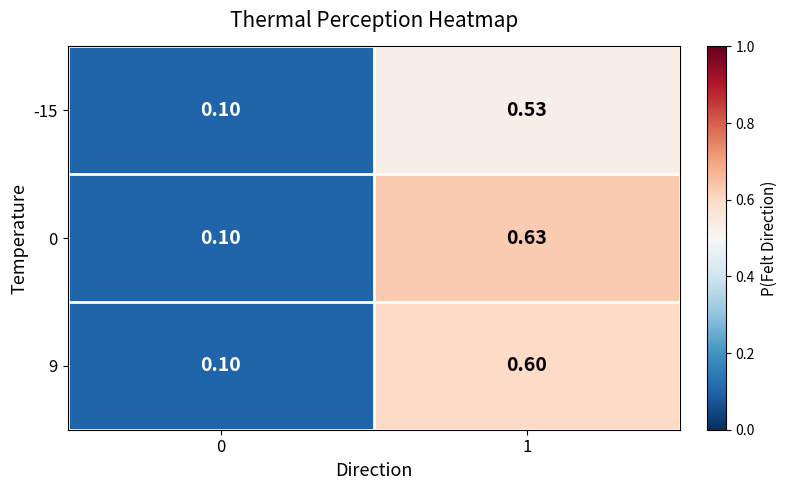

Is the value of -15 at 1 greater than the value of 9 at 1?

No